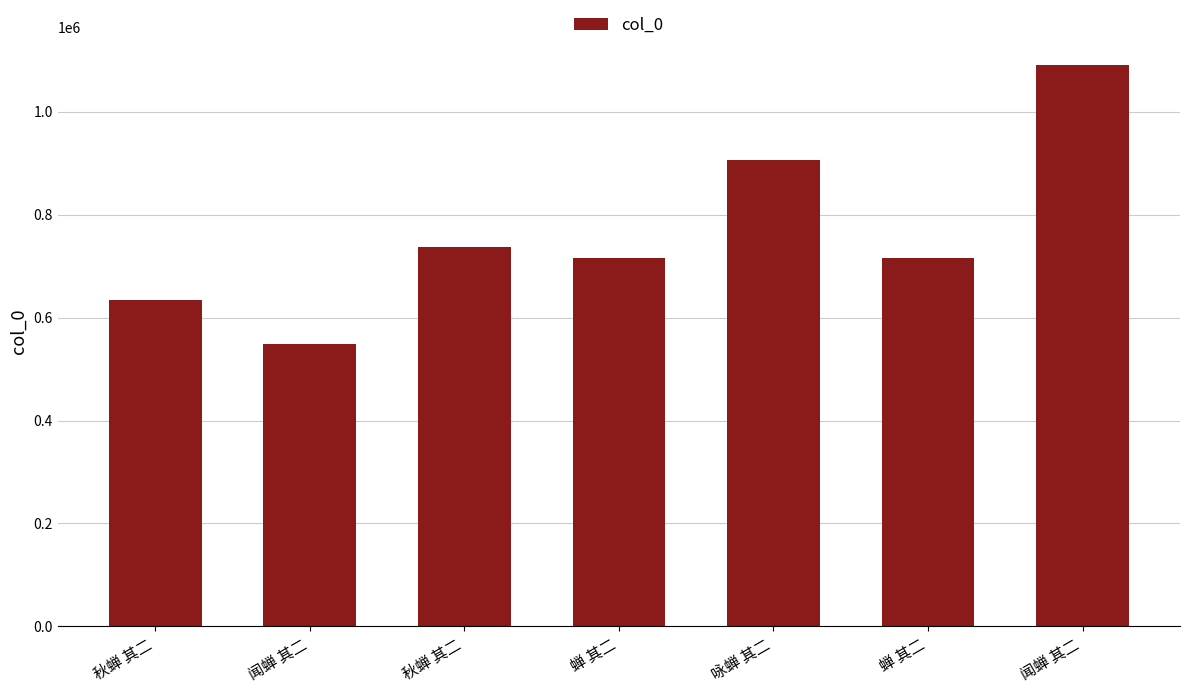

At which category does the chart reach its peak across all series?

闻蝉 其二